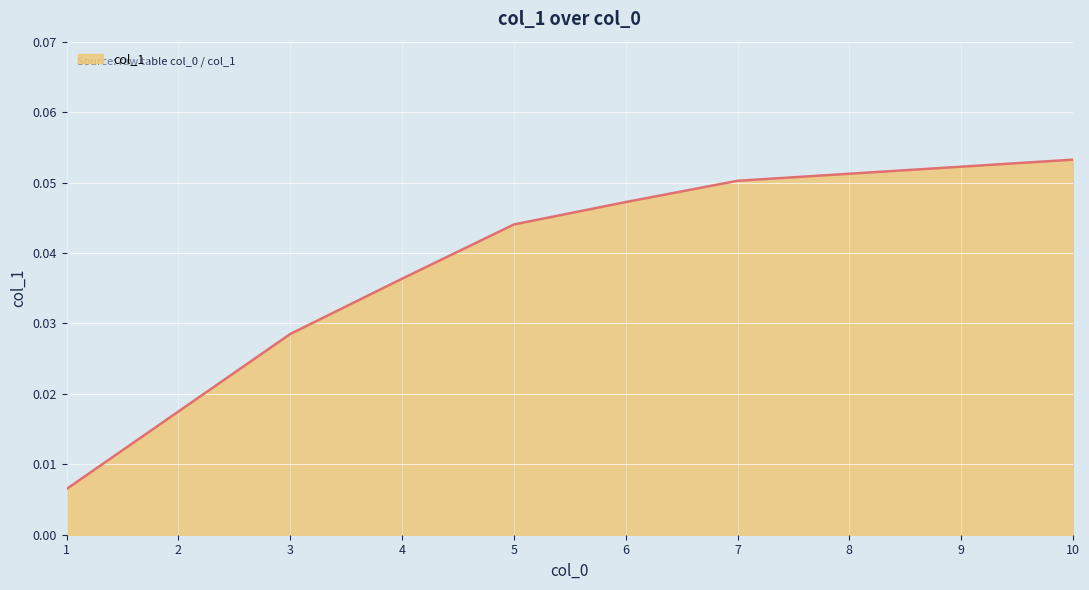

How many categories are shown in the chart?

10